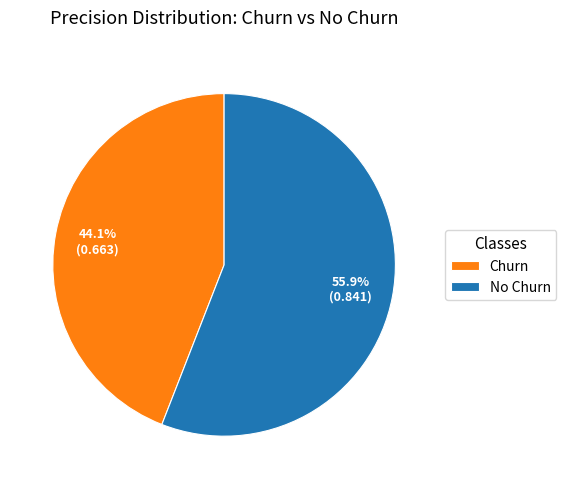

Combined, what portion of the pie is Churn and No Churn?

100.0%